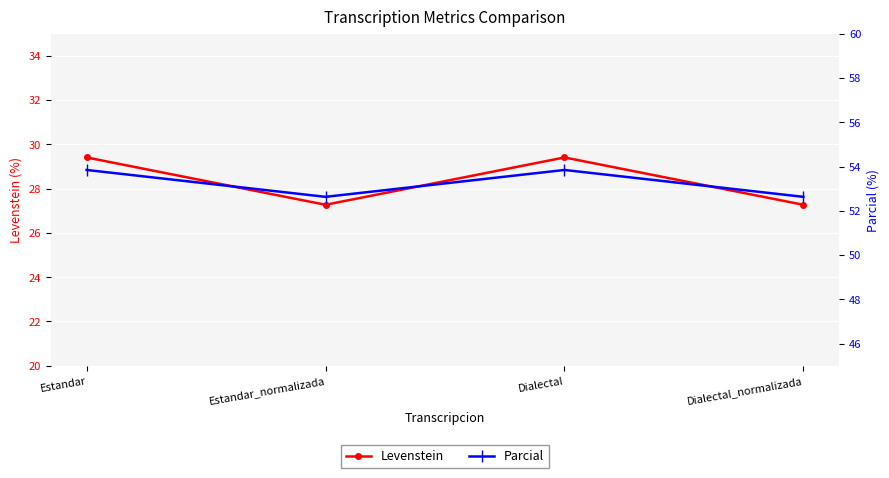

True or false: Parcial and Levenstein intersect in this chart.

False